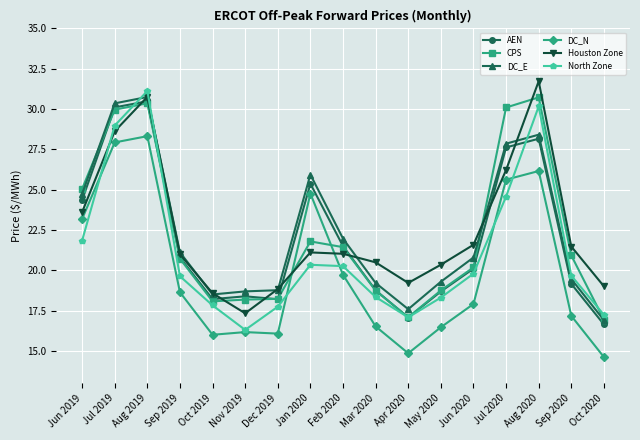

What is the difference between the highest and lowest values at May 2020?

3.9